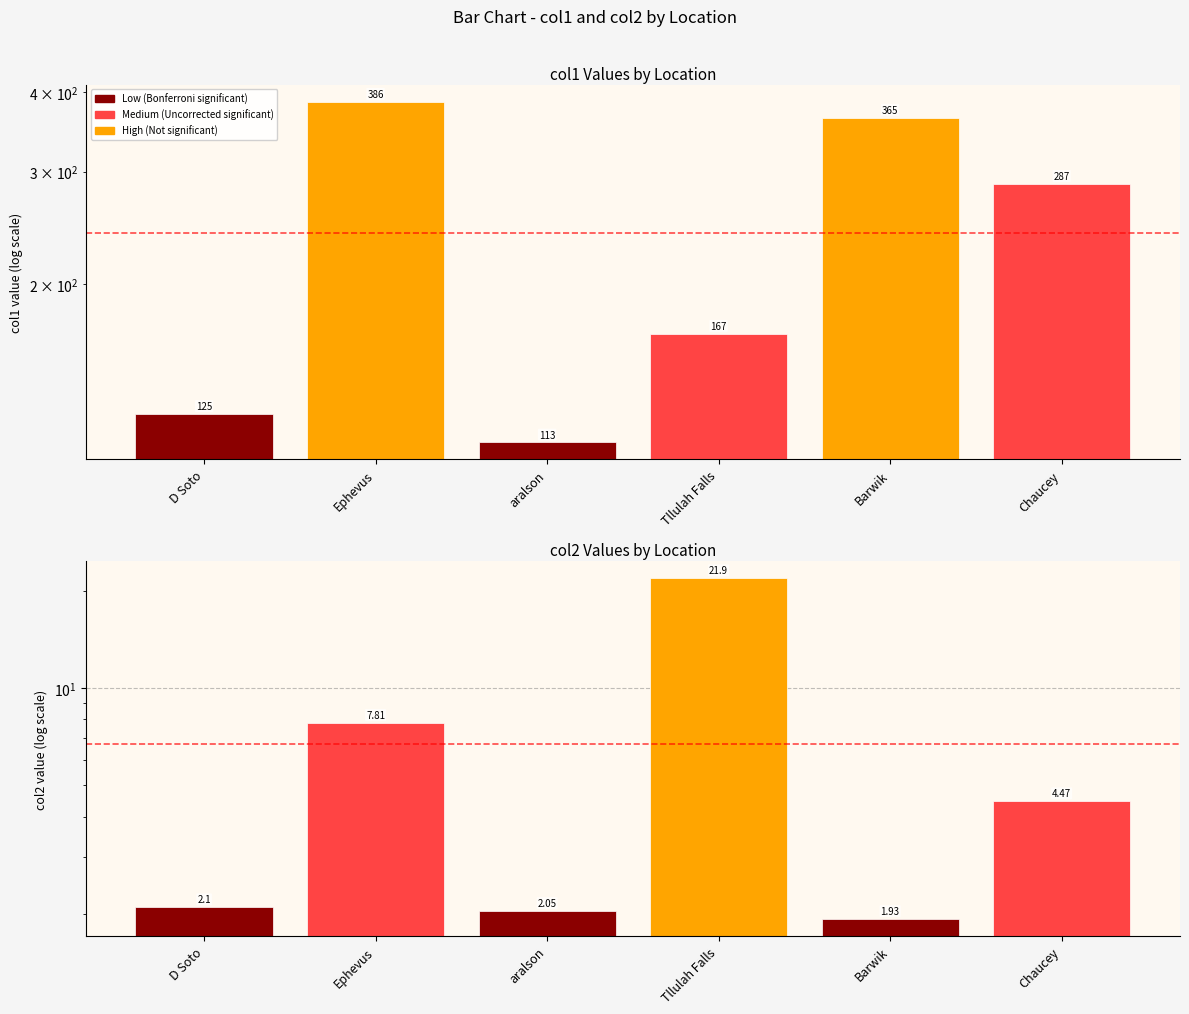

At which label does col2 first exceed 4?

Ephevus